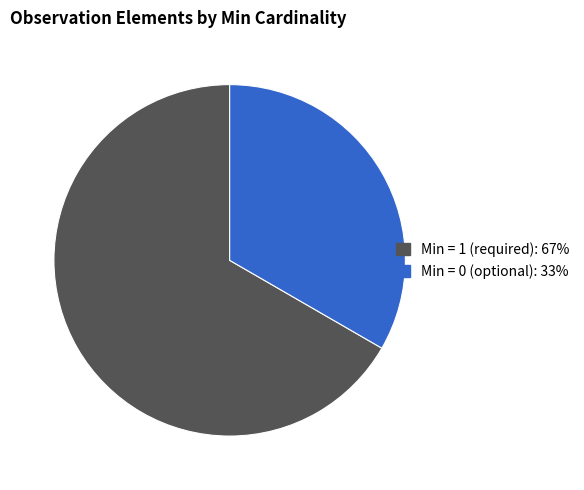

Is there any slice that represents more than half of the pie?

Yes